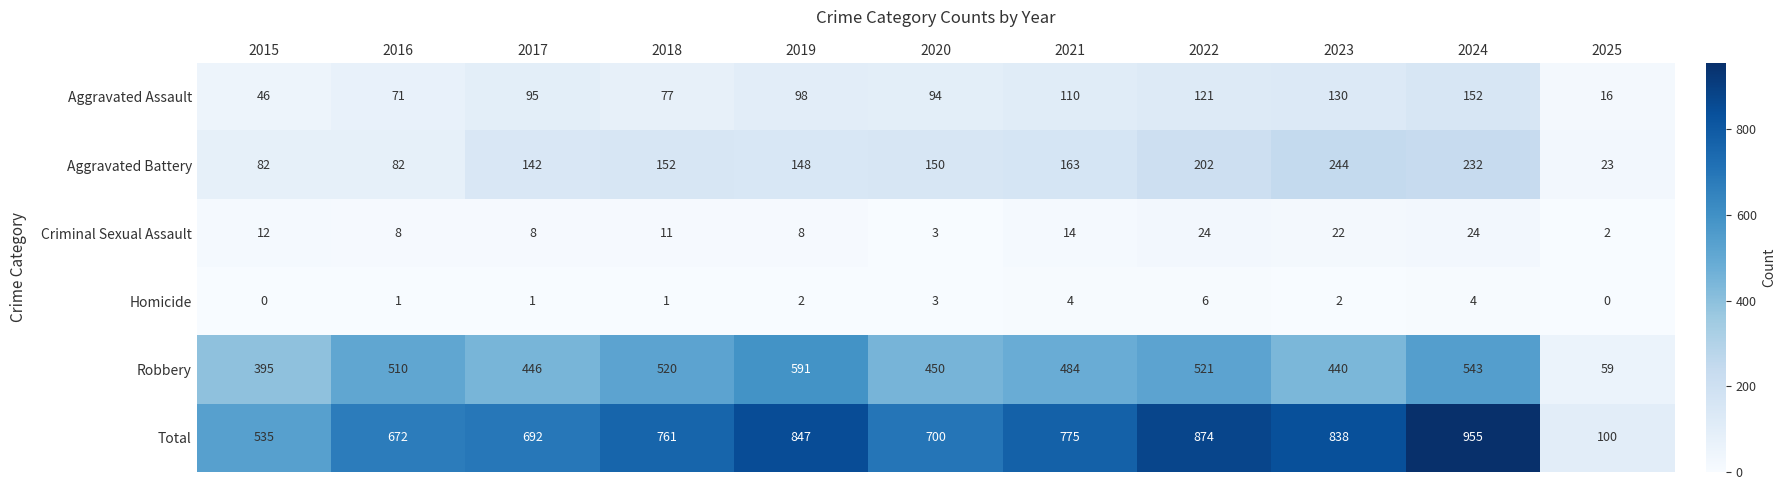

At which category does the chart reach its peak across all series?

2024